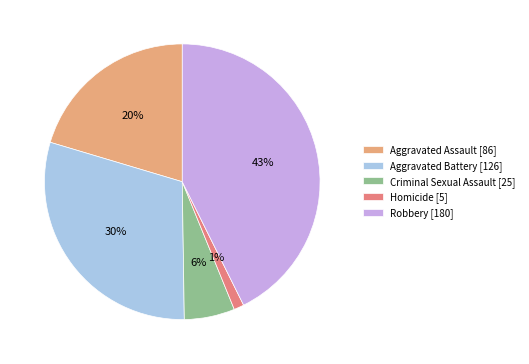

To the nearest percent, what portion does Homicide represent?

1%